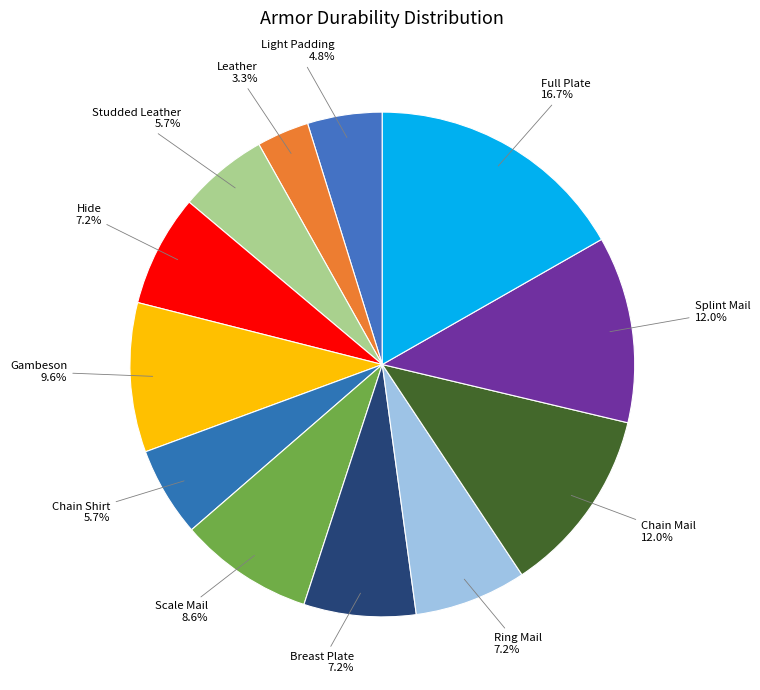

What percentage is NOT represented by Gambeson?

90.4%